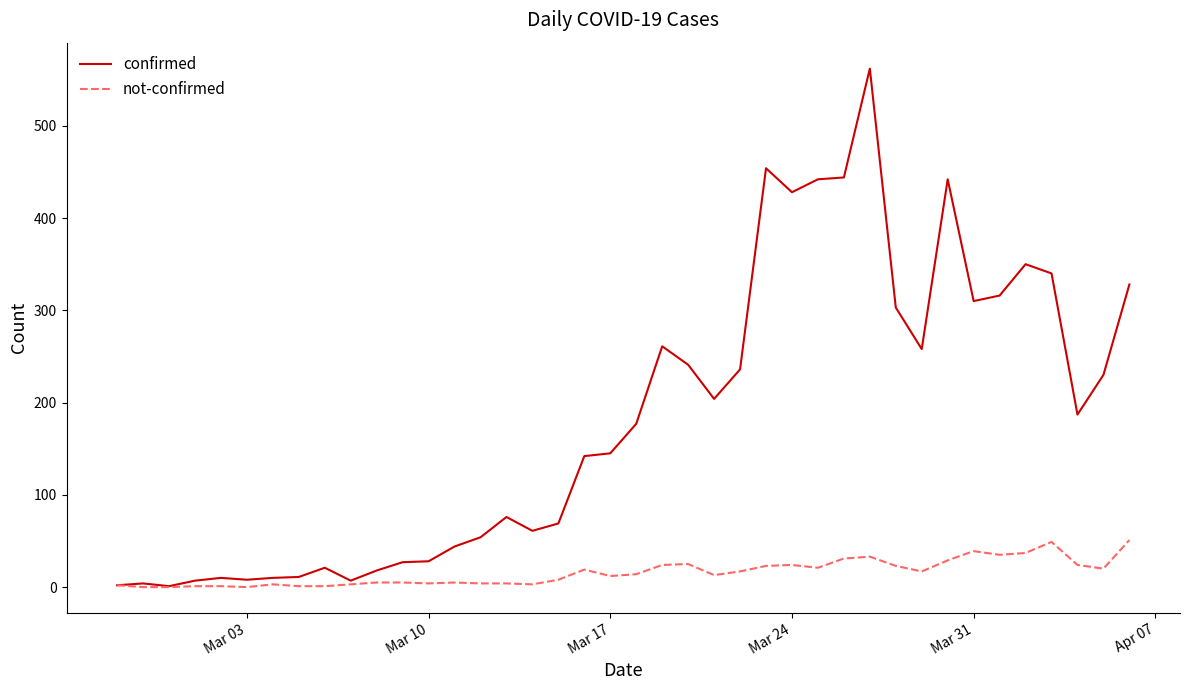

Which series has the largest total across all categories?

confirmed